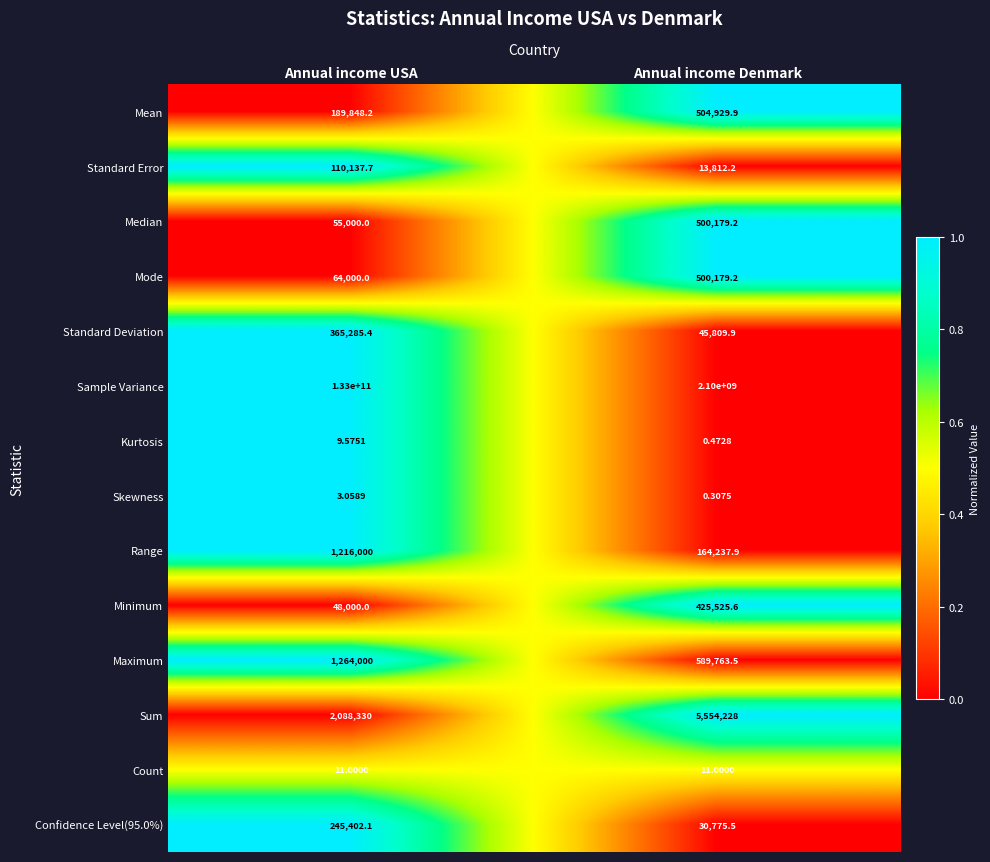

How many values in the Mean series are below 504929?

1